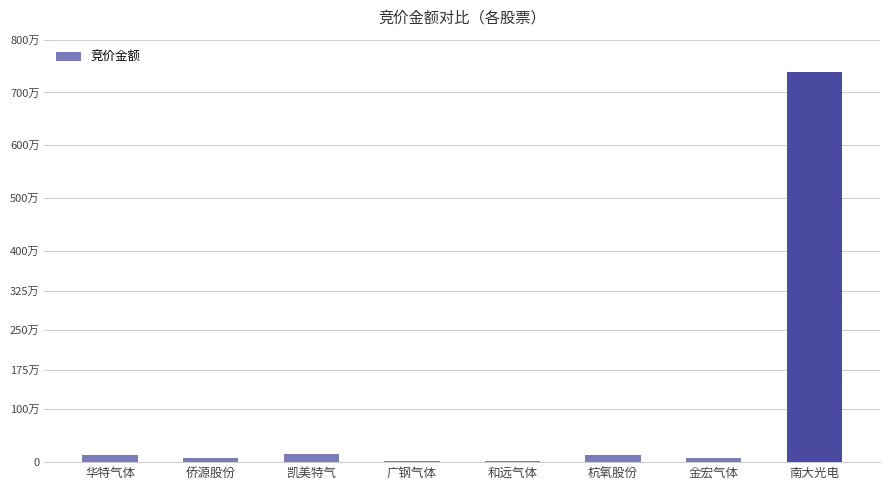

At which category does the chart reach its peak across all series?

南大光电